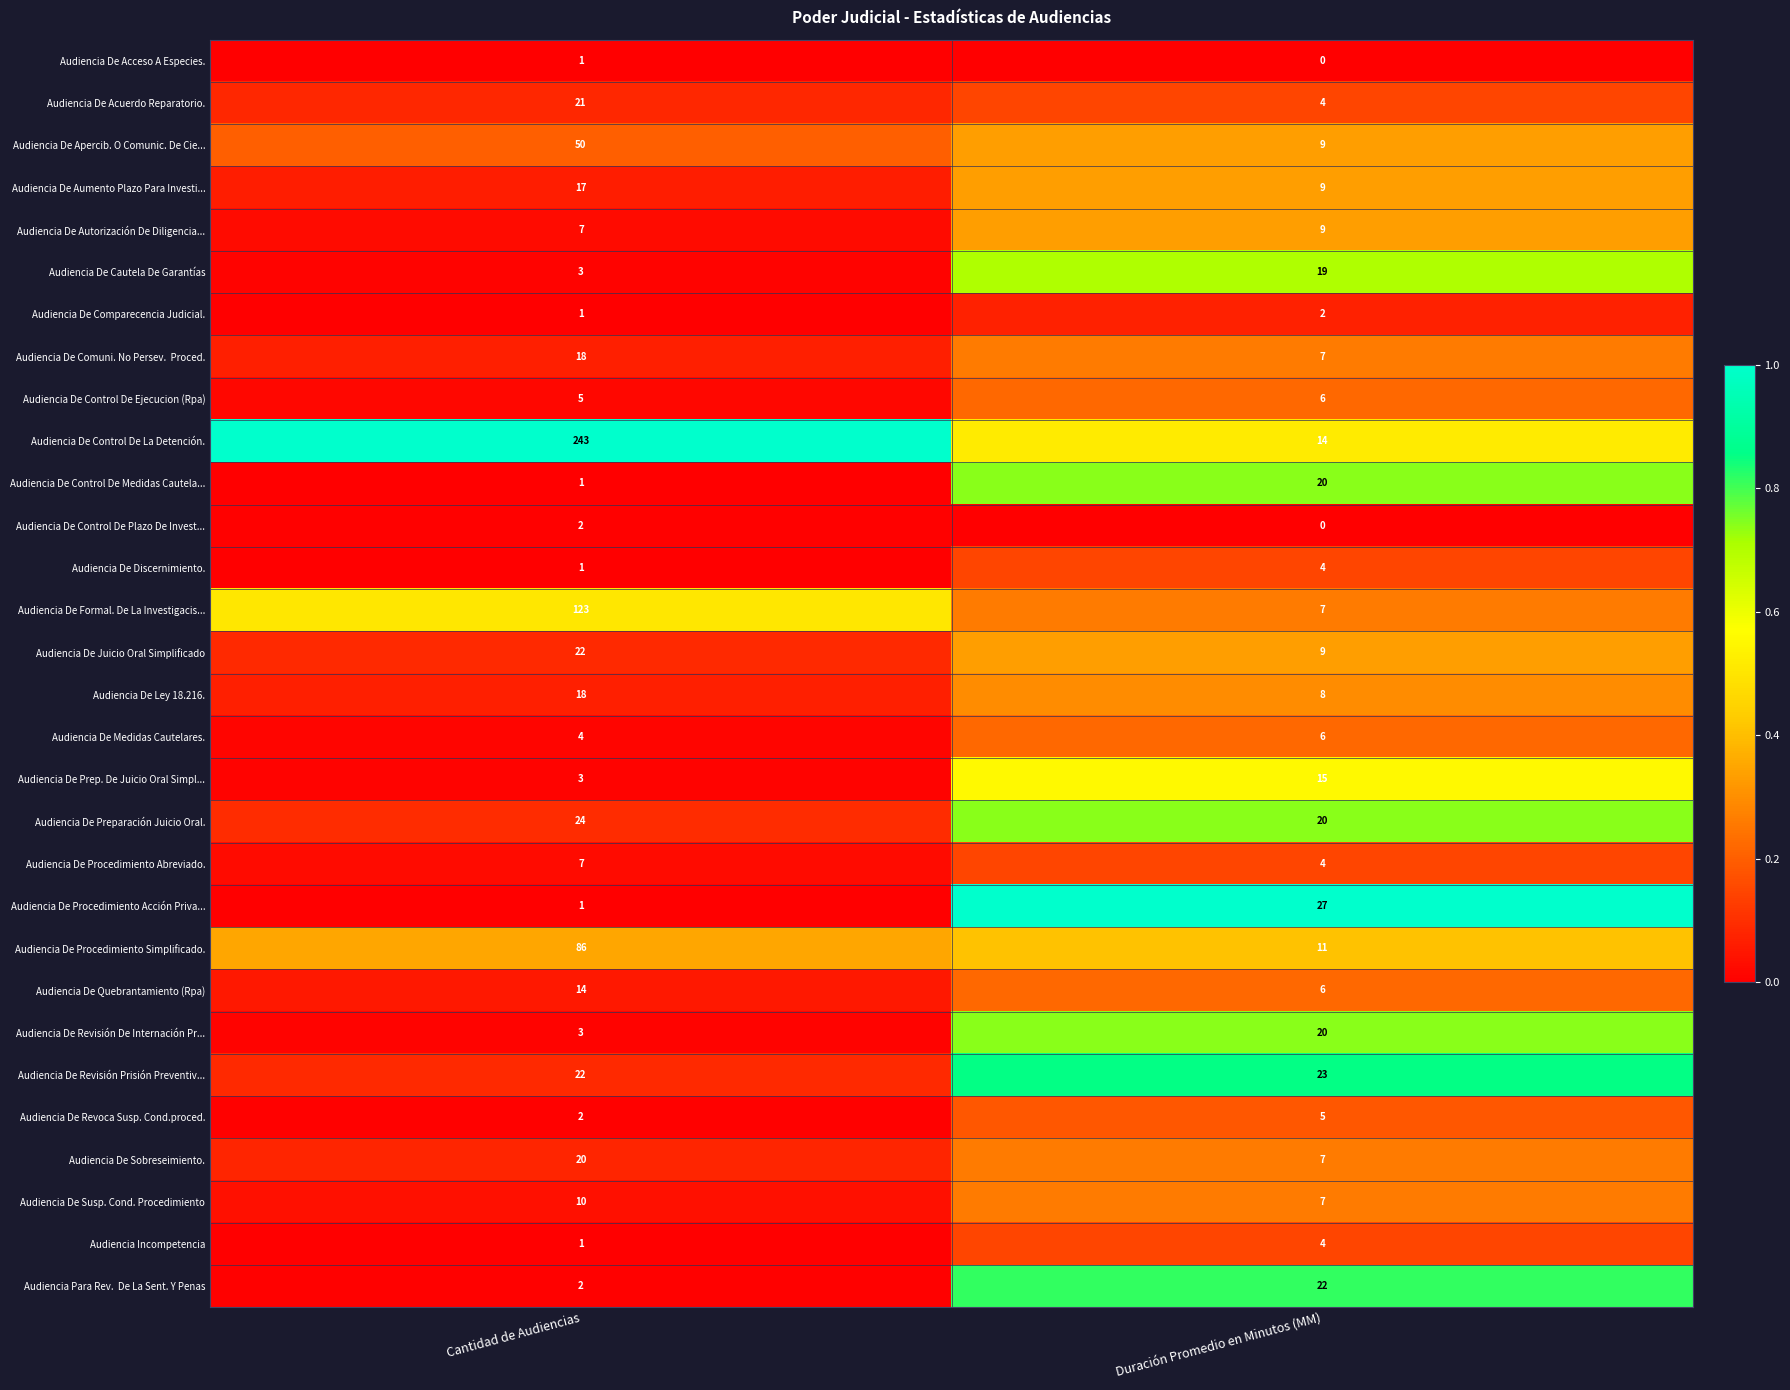

What is the sum of all Audiencia De Revisión Prisión Preventiv... values?

45